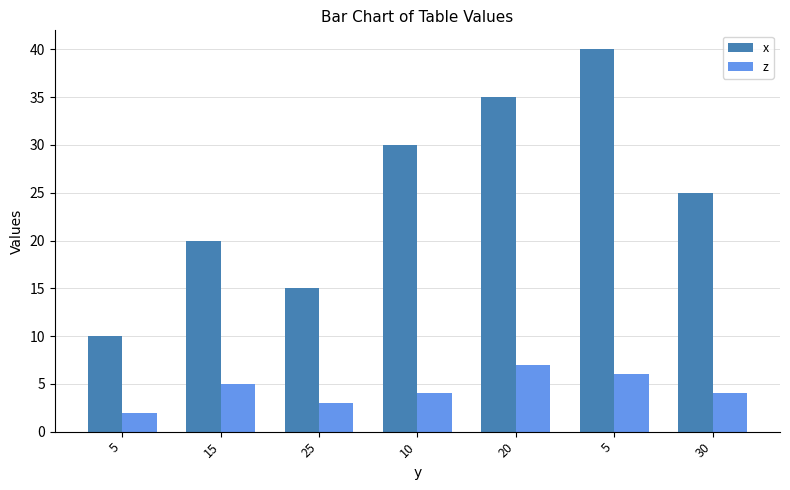

How many data points does each series have?

7